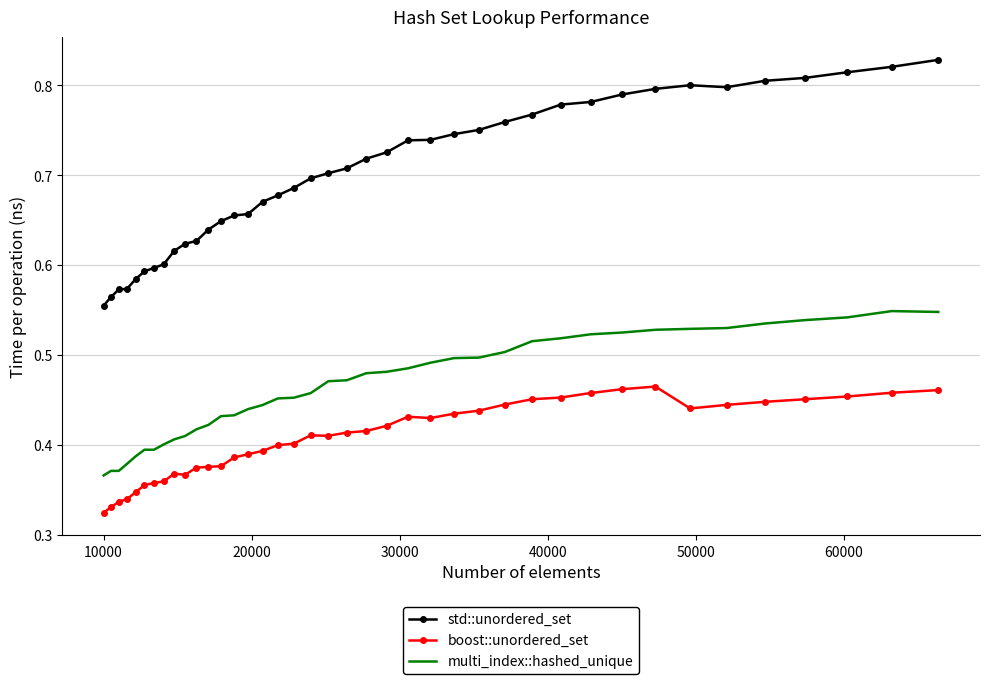

Which series has the largest total across all categories?

std::unordered_set